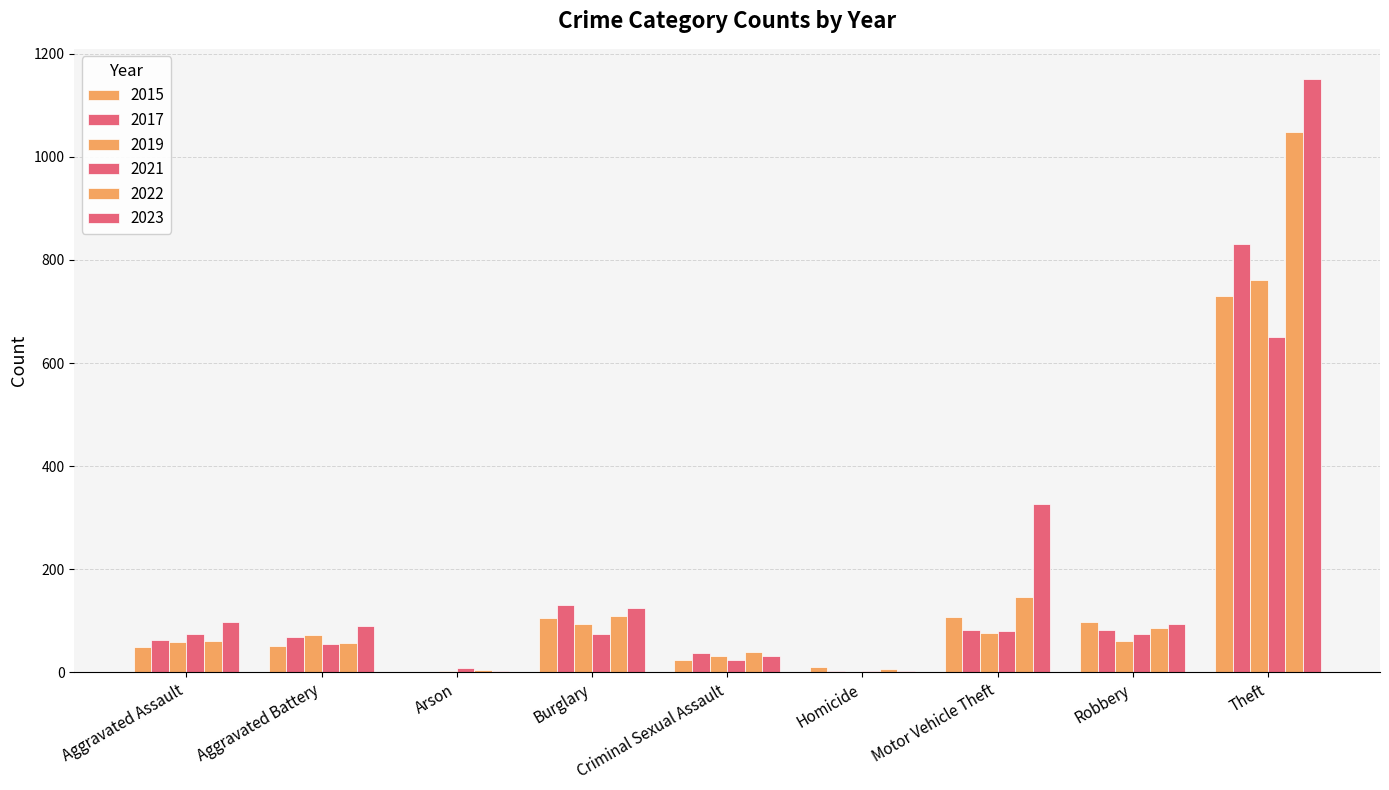

Reading left to right, transcribe all the data shown in this chart.

2015: Aggravated Assault=49	Aggravated Battery=52	Arson=1	Burglary=105	Criminal Sexual Assault=24	Homicide=11	Motor Vehicle Theft=108	Robbery=98	Theft=730
2017: Aggravated Assault=62	Aggravated Battery=68	Arson=1	Burglary=130	Criminal Sexual Assault=37	Homicide=3	Motor Vehicle Theft=82	Robbery=82	Theft=831
2019: Aggravated Assault=59	Aggravated Battery=73	Arson=2	Burglary=94	Criminal Sexual Assault=31	Homicide=0	Motor Vehicle Theft=76	Robbery=61	Theft=761
2021: Aggravated Assault=74	Aggravated Battery=55	Arson=8	Burglary=75	Criminal Sexual Assault=24	Homicide=2	Motor Vehicle Theft=80	Robbery=75	Theft=651
2022: Aggravated Assault=61	Aggravated Battery=57	Arson=4	Burglary=110	Criminal Sexual Assault=39	Homicide=7	Motor Vehicle Theft=146	Robbery=87	Theft=1048
2023: Aggravated Assault=97	Aggravated Battery=90	Arson=2	Burglary=124	Criminal Sexual Assault=31	Homicide=3	Motor Vehicle Theft=327	Robbery=93	Theft=1152